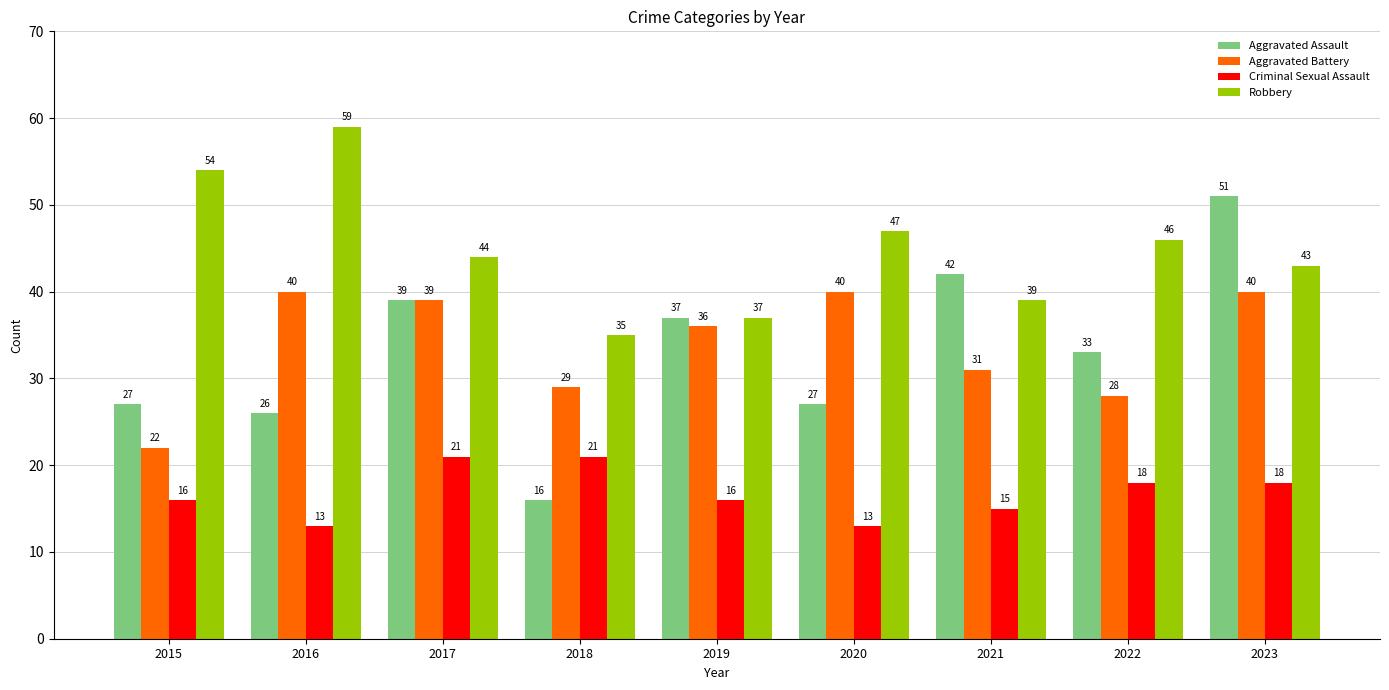

Reading left to right, extract all data points from this chart.

Aggravated Assault: 27	26	39	16	37	27	42	33	51
Aggravated Battery: 22	40	39	29	36	40	31	28	40
Criminal Sexual Assault: 16	13	21	21	16	13	15	18	18
Robbery: 54	59	44	35	37	47	39	46	43